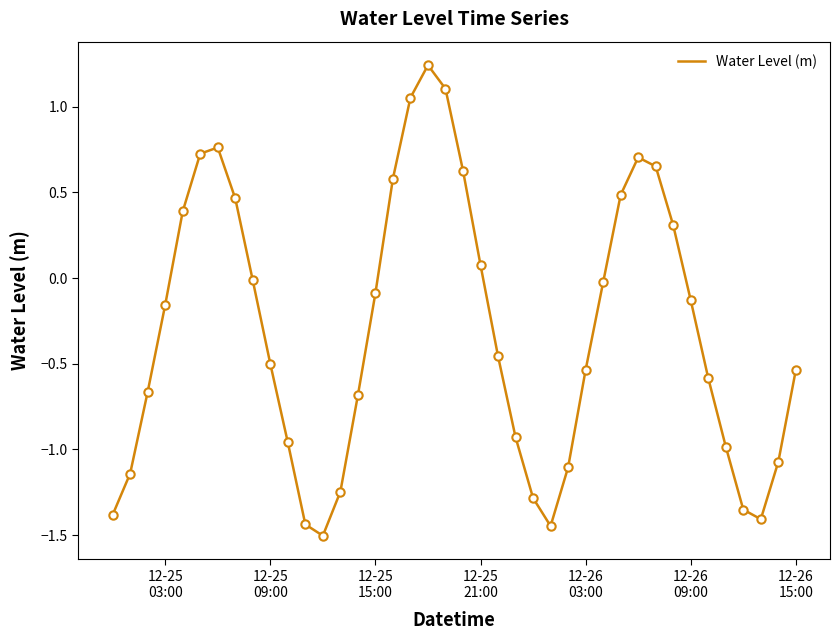

What is the difference between the maximum and minimum values?

2.7